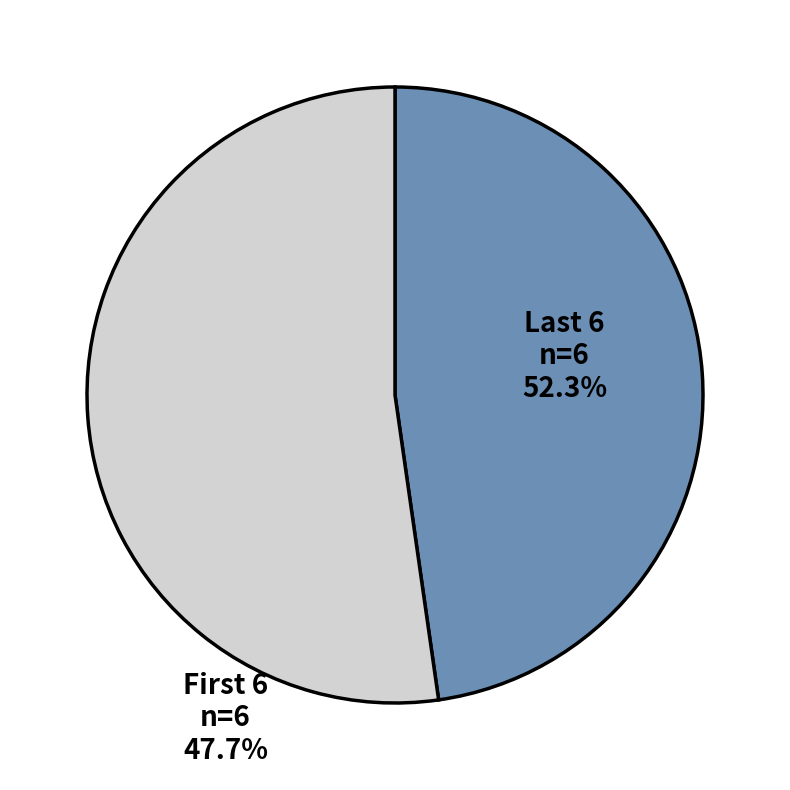

What is the smallest slice in the pie chart?

First 6